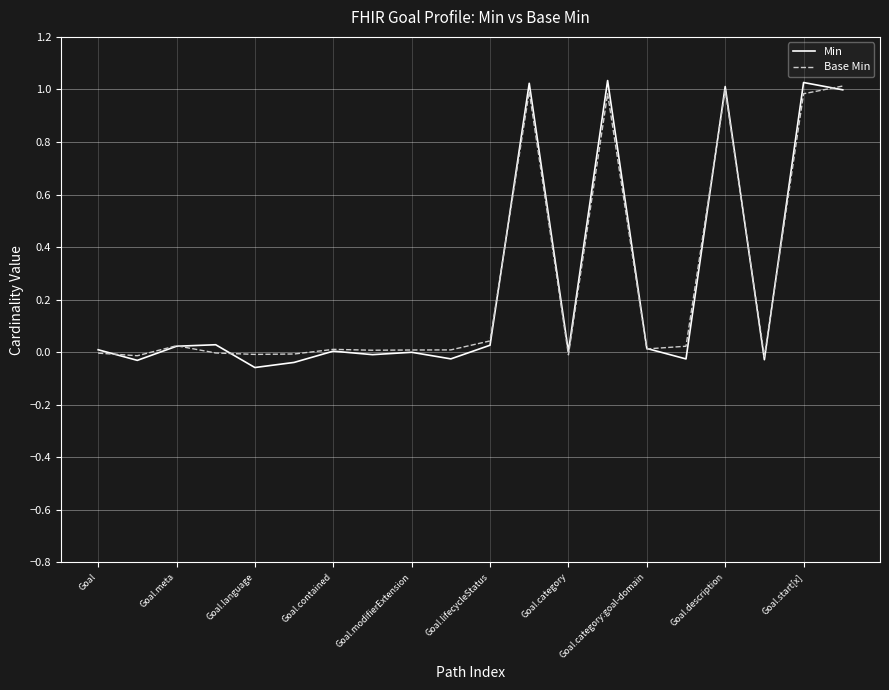

Which series has the largest range (max minus min)?

Min